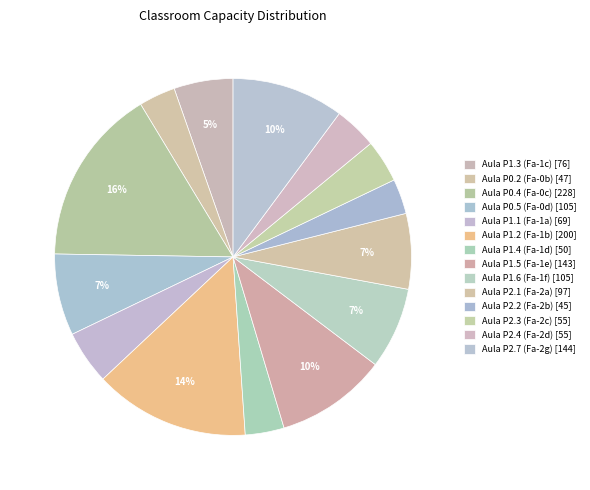

What percentage is the Aula P0.5 (Fa-0d) slice, to the nearest percent?

7%